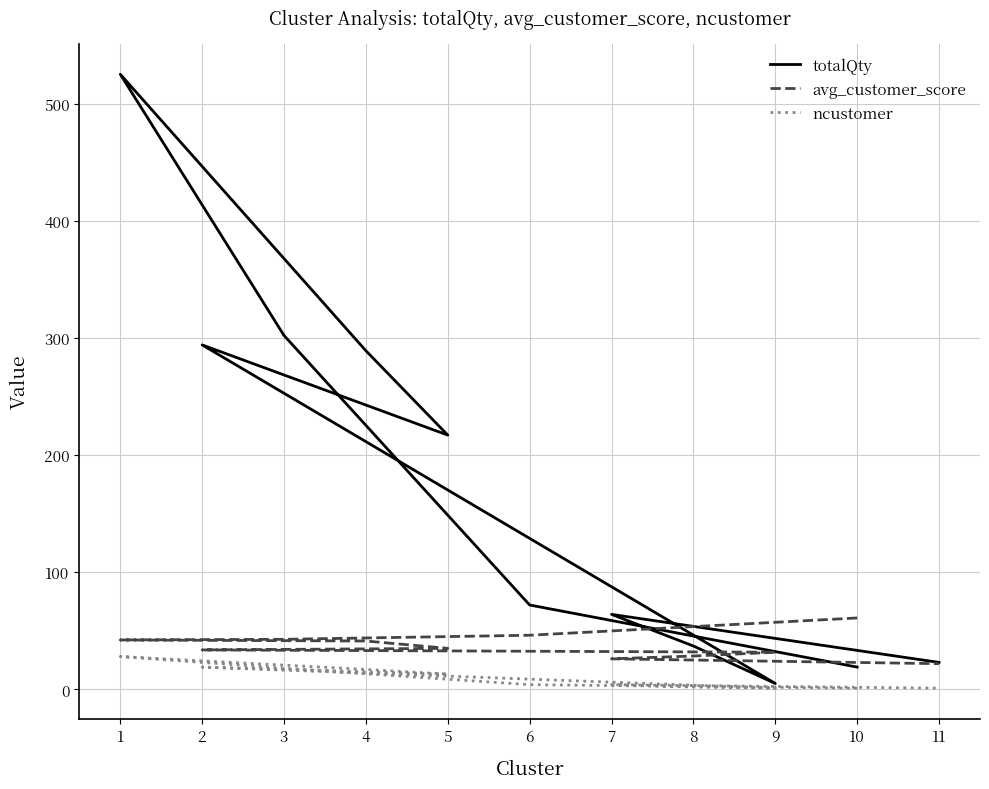

What is the maximum value for ncustomer?

28.0